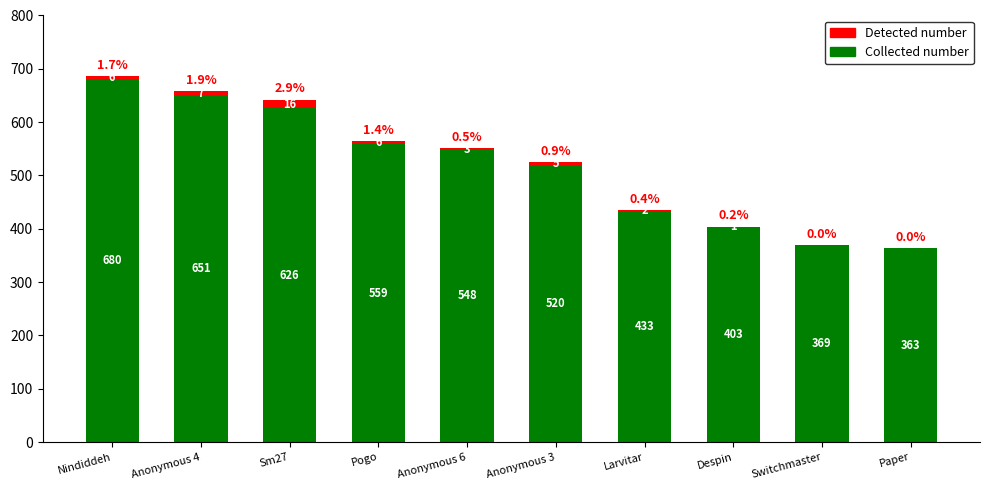

At which category is the sum across all series the highest?

Nindiddeh